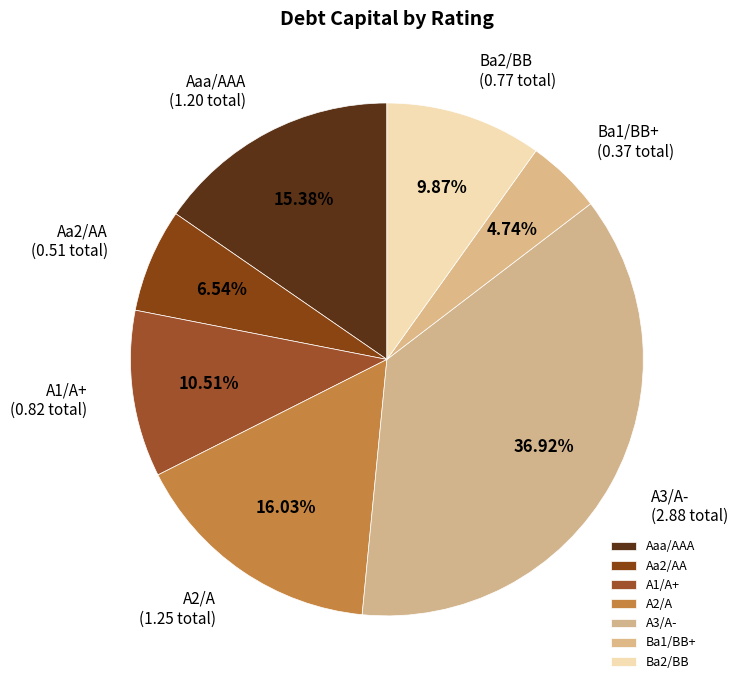

Is the sum of A2/A and A1/A+ greater than half?

No